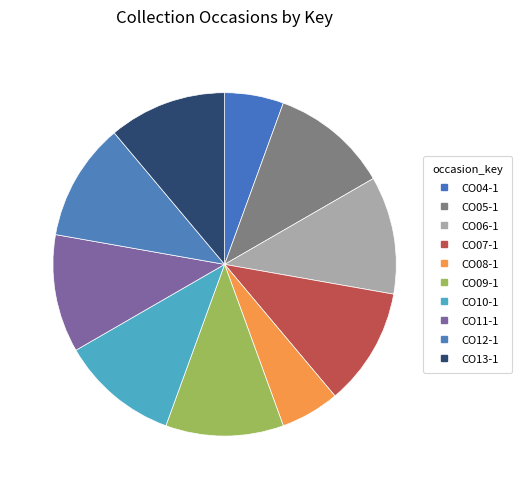

How many slices are in this pie chart?

10